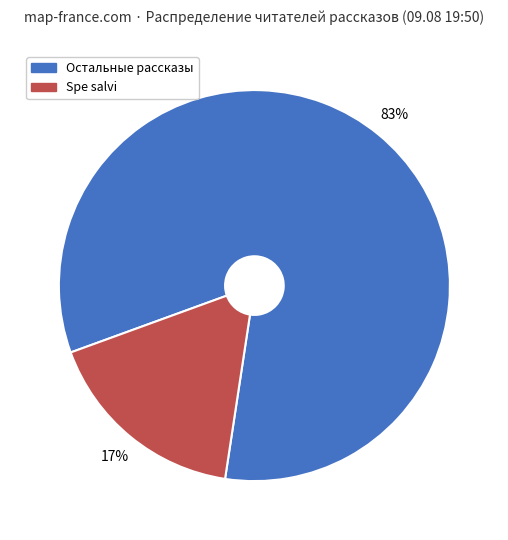

Is there a majority slice in this chart?

Yes